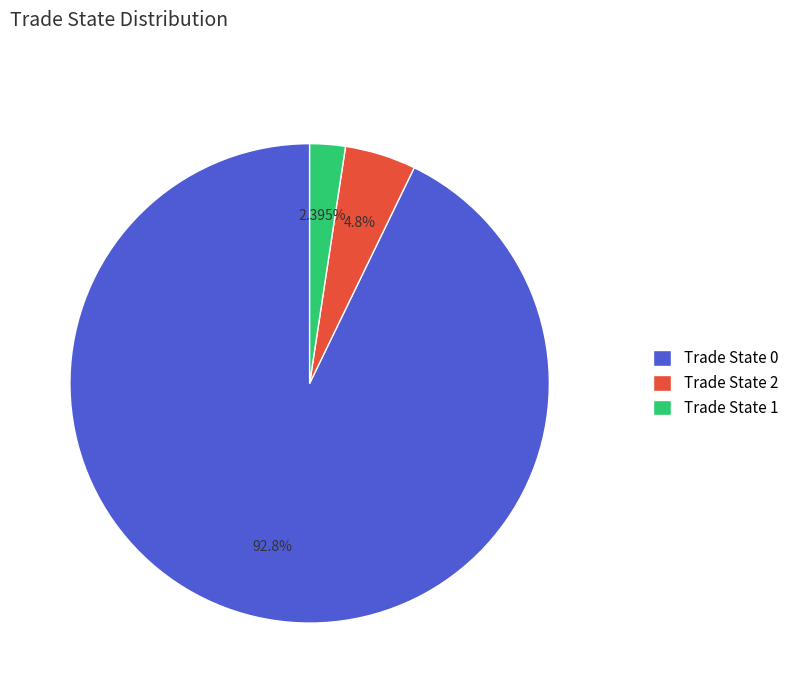

Do Trade State 0 and Trade State 1 together represent more than half of the pie?

Yes